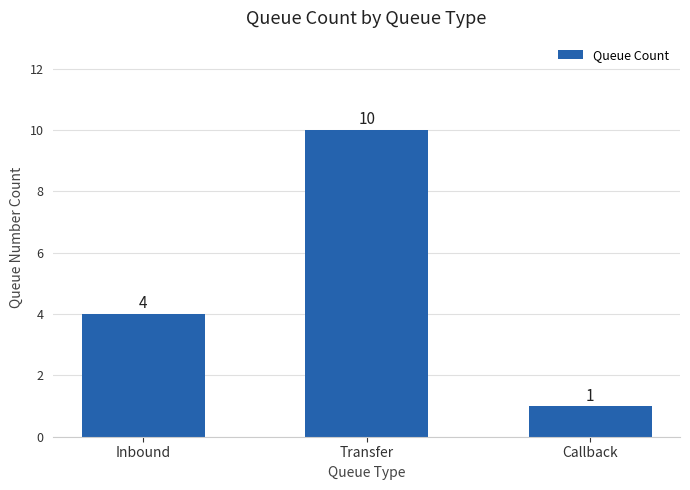

What is the value of the 2nd bar from the left?

10